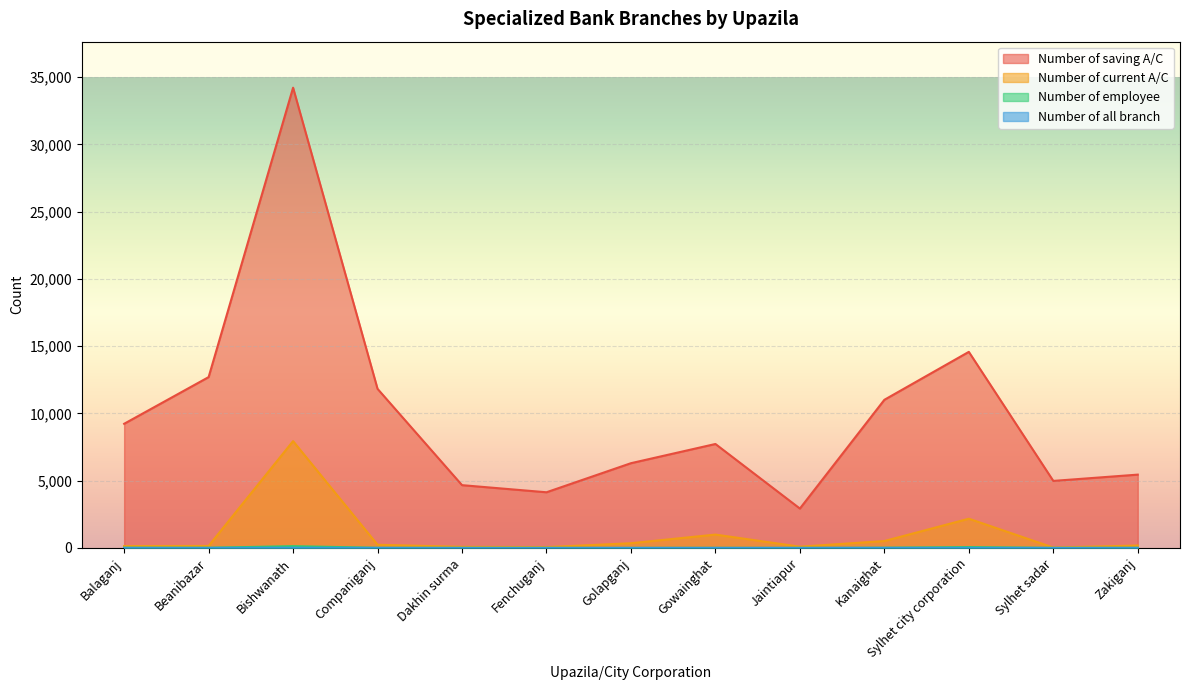

Which series has the largest total across all categories?

Number of saving A/C